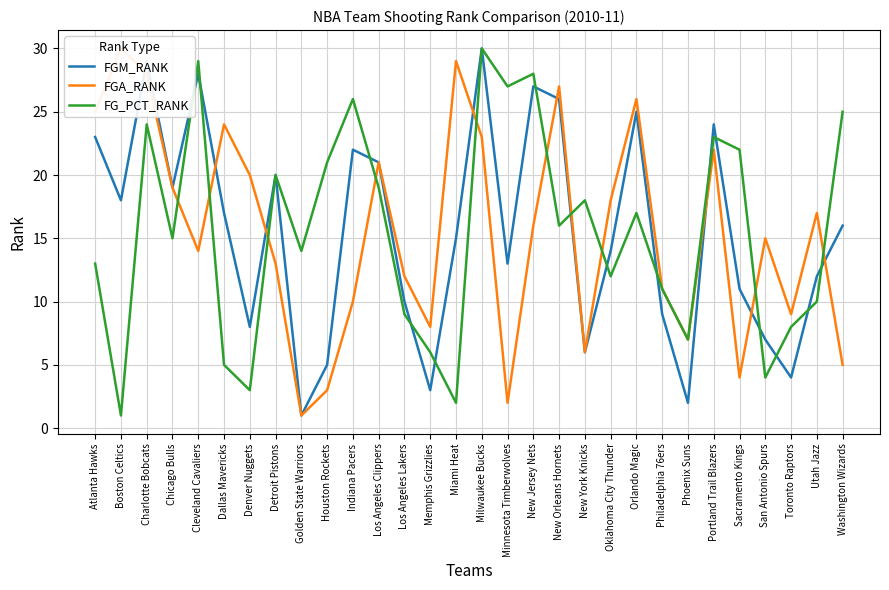

Which series has the widest spread of values?

FGM_RANK